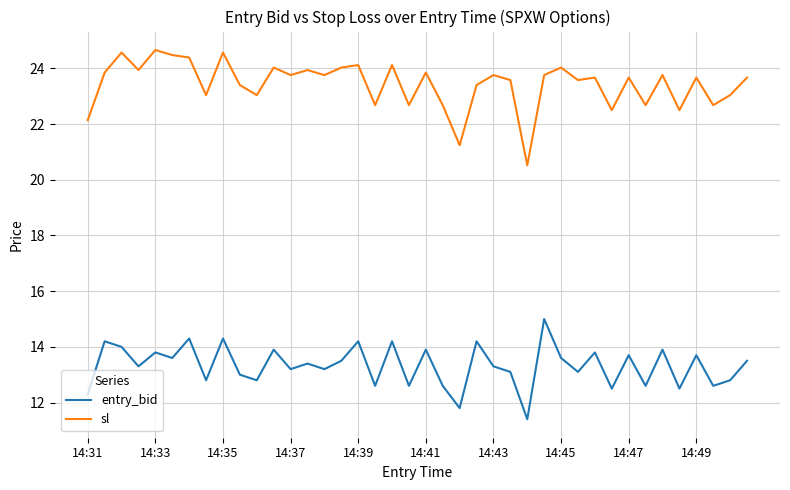

Reading left to right, what are all the values shown in this chart?

entry_bid: 12.3	14.2	14.0	13.3	13.8	13.6	14.3	12.8	14.3	13.0	12.8	13.9	13.2	13.4	13.2	13.5	14.2	12.6	14.2	12.6	13.9	12.6	11.8	14.2	13.3	13.1	11.4	15.0	13.6	13.1	13.8	12.5	13.7	12.6	13.9	12.5	13.7	12.6	12.8	13.5
sl: 22.1	23.9	24.6	23.9	24.7	24.5	24.4	23.0	24.6	23.4	23.0	24.0	23.8	23.9	23.8	24.0	24.1	22.7	24.1	22.7	23.9	22.7	21.2	23.4	23.8	23.6	20.5	23.8	24.0	23.6	23.7	22.5	23.7	22.7	23.8	22.5	23.7	22.7	23.0	23.7